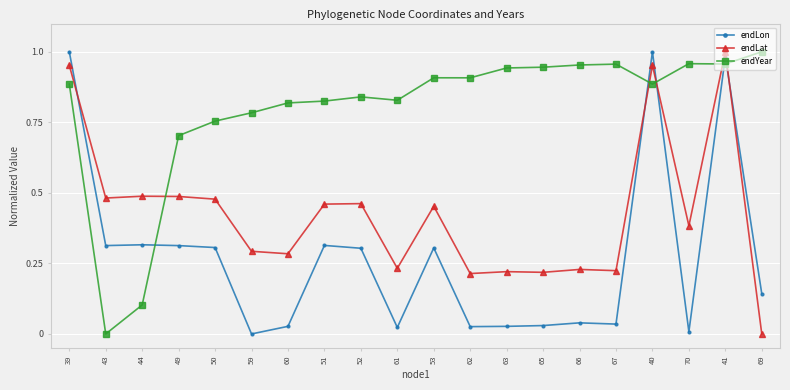

What position from the right is 61?

11